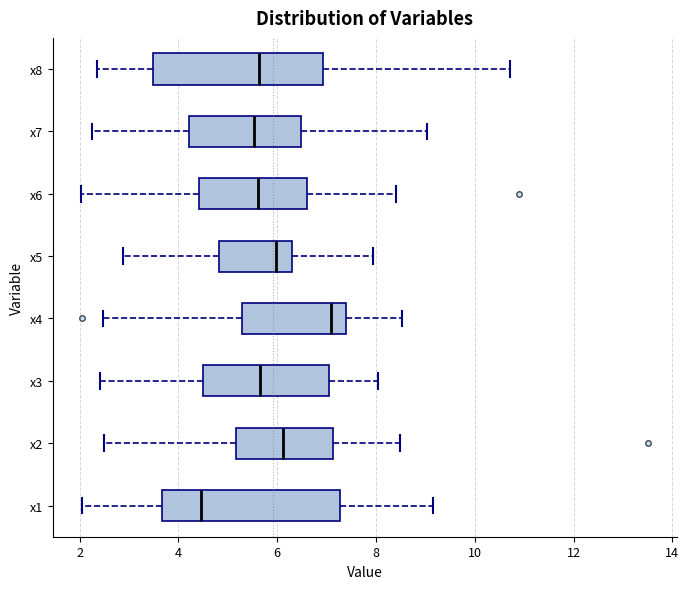

Which box's median line is the furthest to the left?

x1